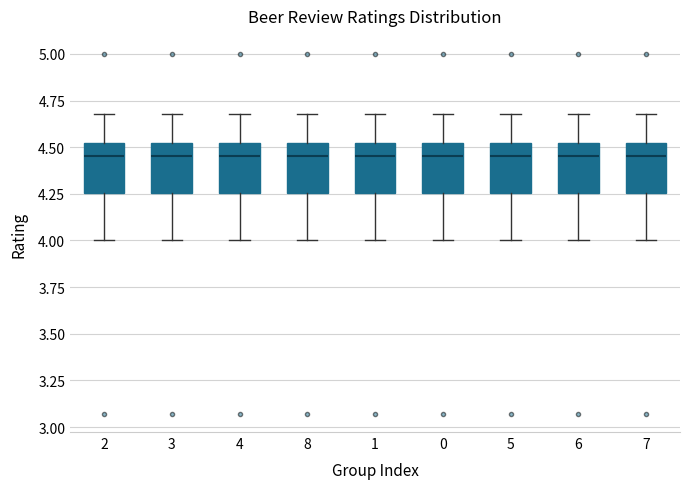

Where does the median line of the box at x = 6 sit on the y-axis? The values are not printed on the chart, so give them approximately, as read against the axis.

4.45